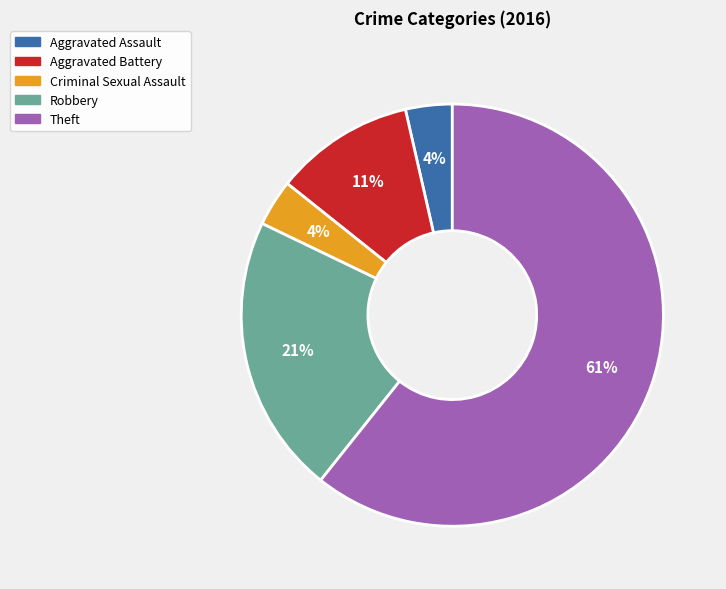

To the nearest percent, what is the average slice percentage?

20%